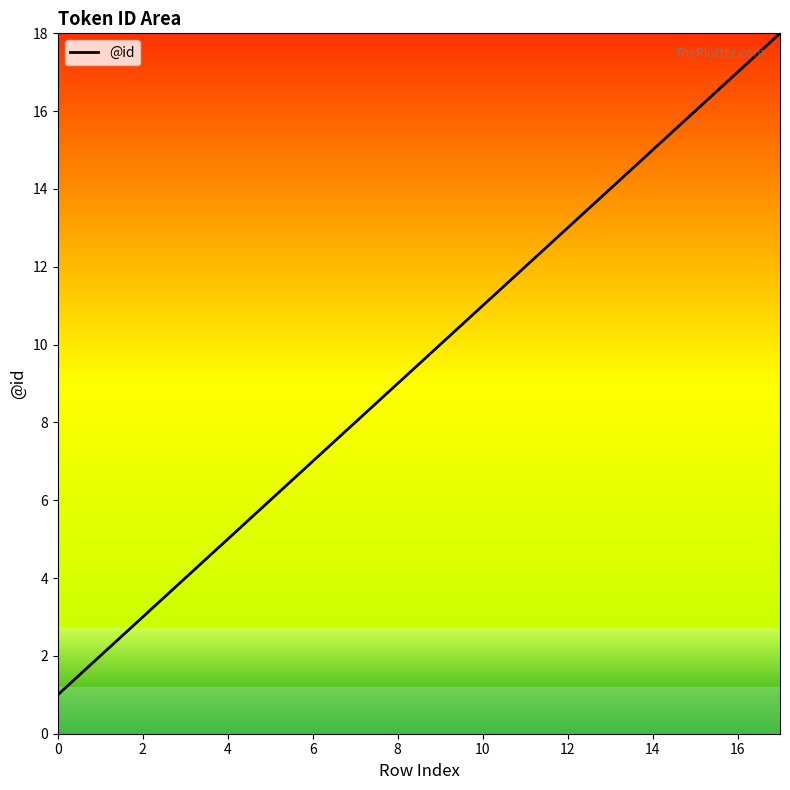

How many categories are shown in the chart?

18